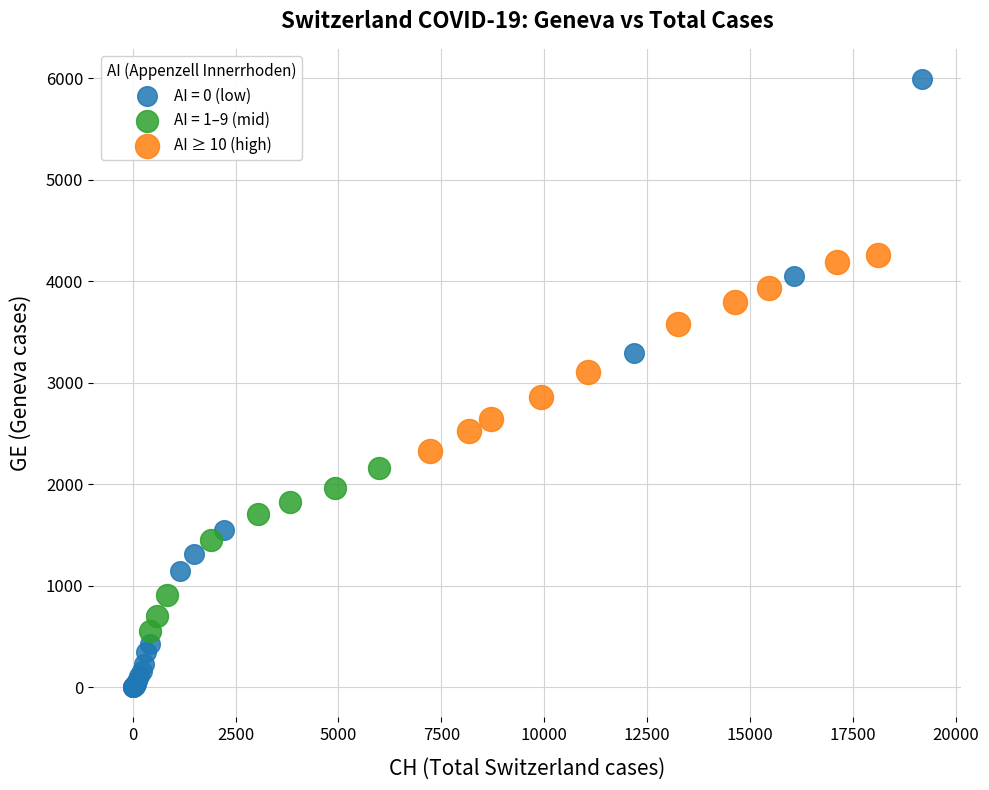

Which series reaches the maximum Y coordinate?

AI = 0 (low)